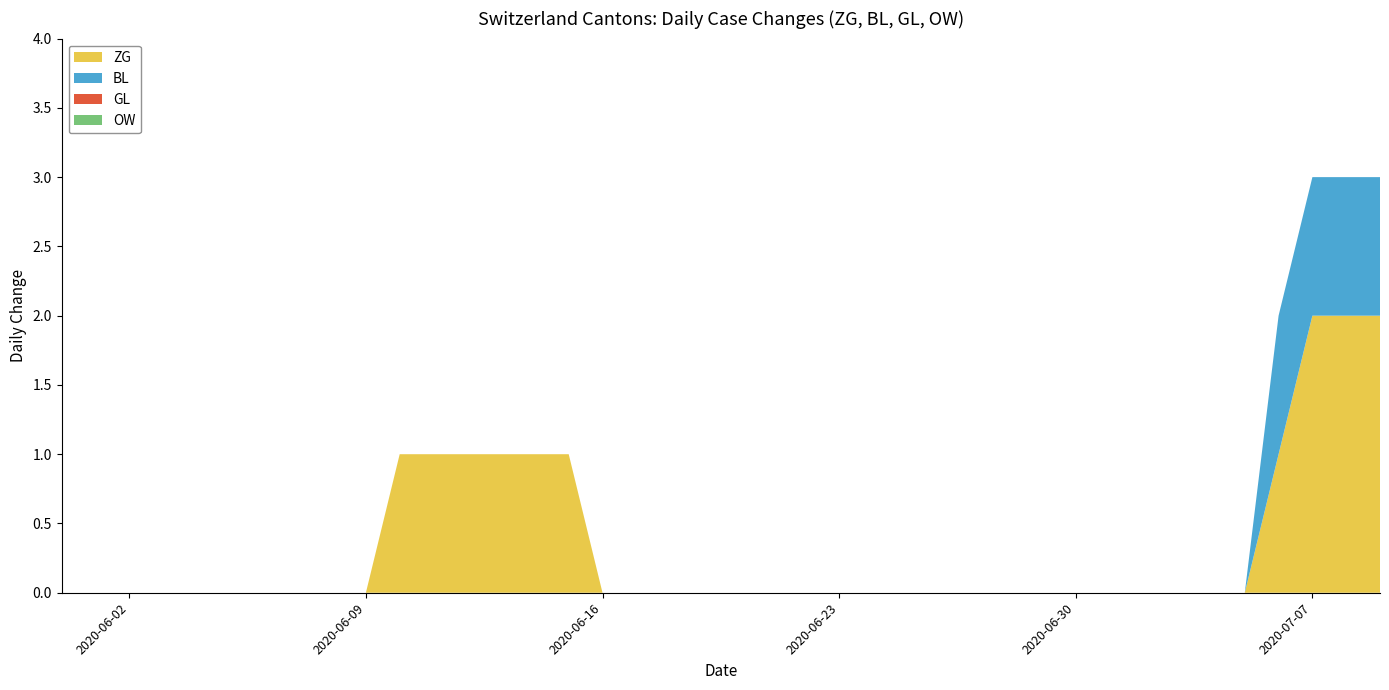

Reading left to right, transcribe all the data shown in this chart.

ZG: 2020-05-31=0	2020-06-01=0	2020-06-02=0	2020-06-03=0	2020-06-04=0	2020-06-05=0	2020-06-06=0	2020-06-07=0	2020-06-08=0	2020-06-09=0	2020-06-10=1	2020-06-11=1	2020-06-12=1	2020-06-13=1	2020-06-14=1	2020-06-15=1	2020-06-16=0	2020-06-17=0	2020-06-18=0	2020-06-19=0	2020-06-20=0	2020-06-21=0	2020-06-22=0	2020-06-23=0	2020-06-24=0	2020-06-25=0	2020-06-26=0	2020-06-27=0	2020-06-28=0	2020-06-29=0	2020-06-30=0	2020-07-01=0	2020-07-02=0	2020-07-03=0	2020-07-04=0	2020-07-05=0	2020-07-06=1	2020-07-07=2	2020-07-08=2	2020-07-09=2
BL: 2020-05-31=0	2020-06-01=0	2020-06-02=0	2020-06-03=0	2020-06-04=0	2020-06-05=0	2020-06-06=0	2020-06-07=0	2020-06-08=0	2020-06-09=0	2020-06-10=0	2020-06-11=0	2020-06-12=0	2020-06-13=0	2020-06-14=0	2020-06-15=0	2020-06-16=0	2020-06-17=0	2020-06-18=0	2020-06-19=0	2020-06-20=0	2020-06-21=0	2020-06-22=0	2020-06-23=0	2020-06-24=0	2020-06-25=0	2020-06-26=0	2020-06-27=0	2020-06-28=0	2020-06-29=0	2020-06-30=0	2020-07-01=0	2020-07-02=0	2020-07-03=0	2020-07-04=0	2020-07-05=0	2020-07-06=1	2020-07-07=1	2020-07-08=1	2020-07-09=1
GL: 2020-05-31=0	2020-06-01=0	2020-06-02=0	2020-06-03=0	2020-06-04=0	2020-06-05=0	2020-06-06=0	2020-06-07=0	2020-06-08=0	2020-06-09=0	2020-06-10=0	2020-06-11=0	2020-06-12=0	2020-06-13=0	2020-06-14=0	2020-06-15=0	2020-06-16=0	2020-06-17=0	2020-06-18=0	2020-06-19=0	2020-06-20=0	2020-06-21=0	2020-06-22=0	2020-06-23=0	2020-06-24=0	2020-06-25=0	2020-06-26=0	2020-06-27=0	2020-06-28=0	2020-06-29=0	2020-06-30=0	2020-07-01=0	2020-07-02=0	2020-07-03=0	2020-07-04=0	2020-07-05=0	2020-07-06=0	2020-07-07=0	2020-07-08=0	2020-07-09=0
OW: 2020-05-31=0	2020-06-01=0	2020-06-02=0	2020-06-03=0	2020-06-04=0	2020-06-05=0	2020-06-06=0	2020-06-07=0	2020-06-08=0	2020-06-09=0	2020-06-10=0	2020-06-11=0	2020-06-12=0	2020-06-13=0	2020-06-14=0	2020-06-15=0	2020-06-16=0	2020-06-17=0	2020-06-18=0	2020-06-19=0	2020-06-20=0	2020-06-21=0	2020-06-22=0	2020-06-23=0	2020-06-24=0	2020-06-25=0	2020-06-26=0	2020-06-27=0	2020-06-28=0	2020-06-29=0	2020-06-30=0	2020-07-01=0	2020-07-02=0	2020-07-03=0	2020-07-04=0	2020-07-05=0	2020-07-06=0	2020-07-07=0	2020-07-08=0	2020-07-09=0